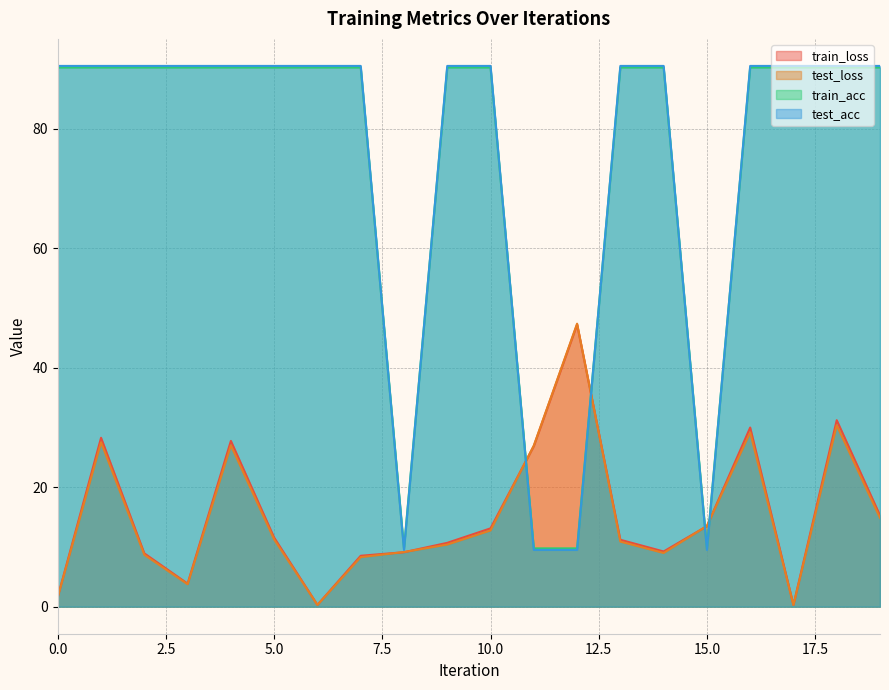

What is the sum of the train_loss values at 12 and 18?

78.4